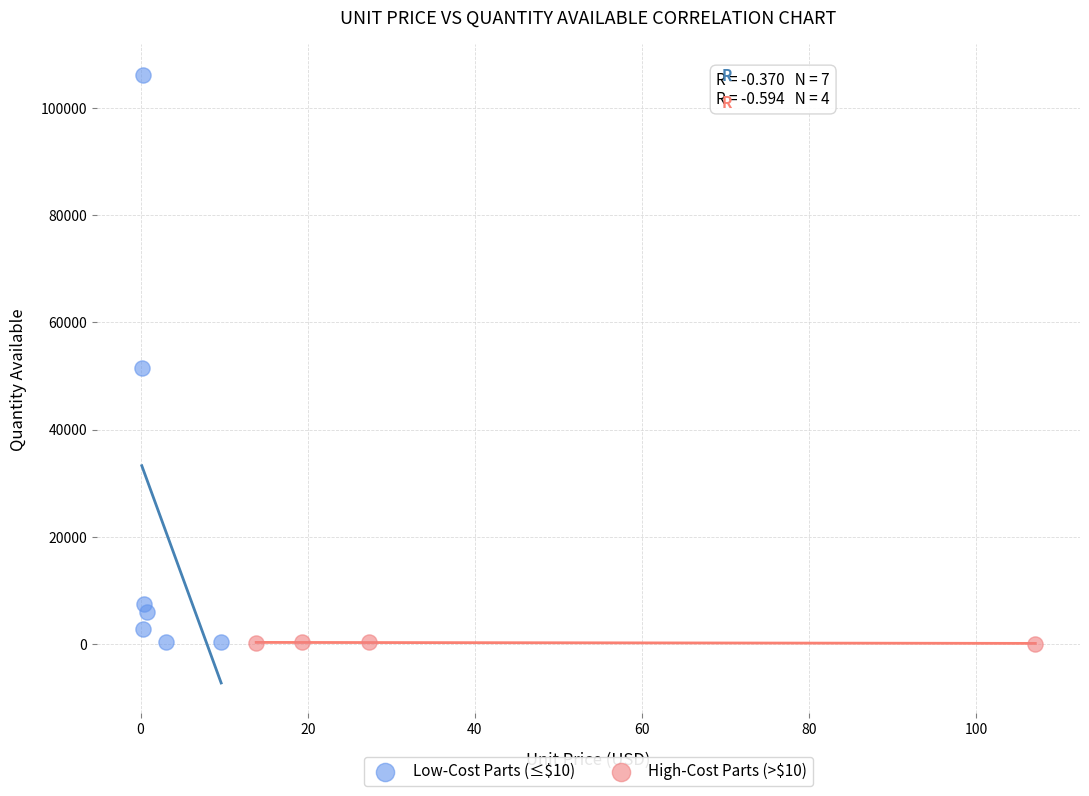

Which series reaches the maximum Y coordinate?

Low-Cost Parts (≤$10)